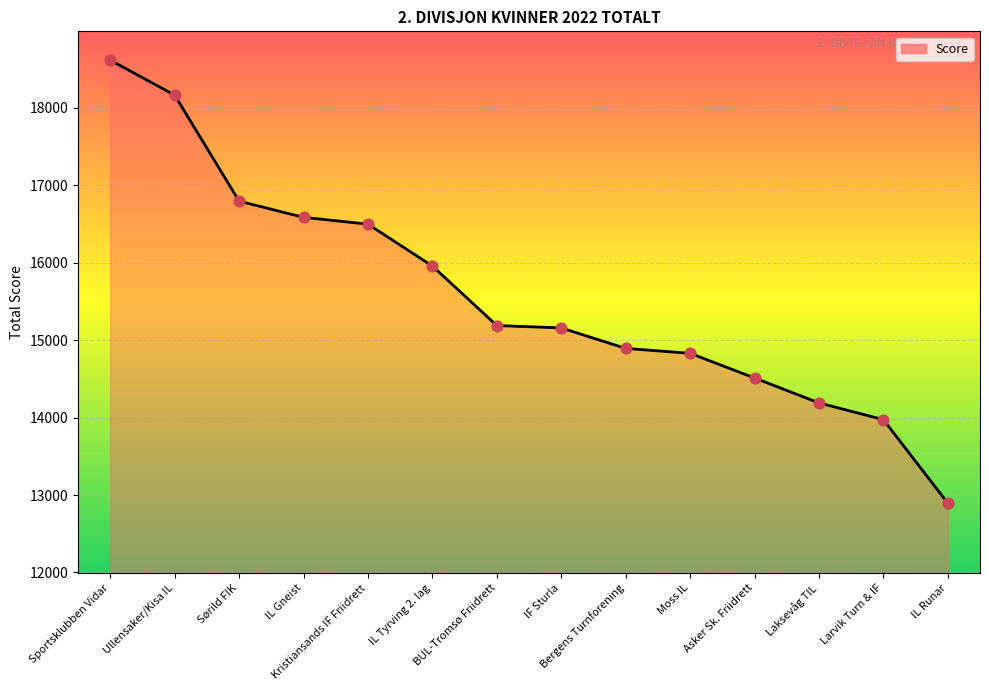

Between BUL-Tromsø Friidrett and Asker Sk. Friidrett, which is larger?

BUL-Tromsø Friidrett